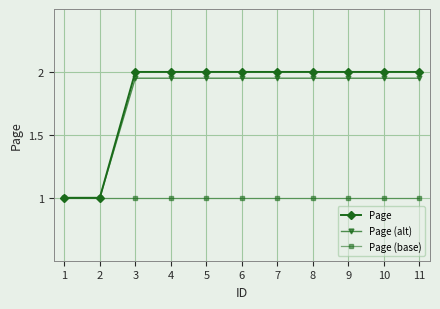

The value of Page (base) at 7 is 1.0. True or false?

True